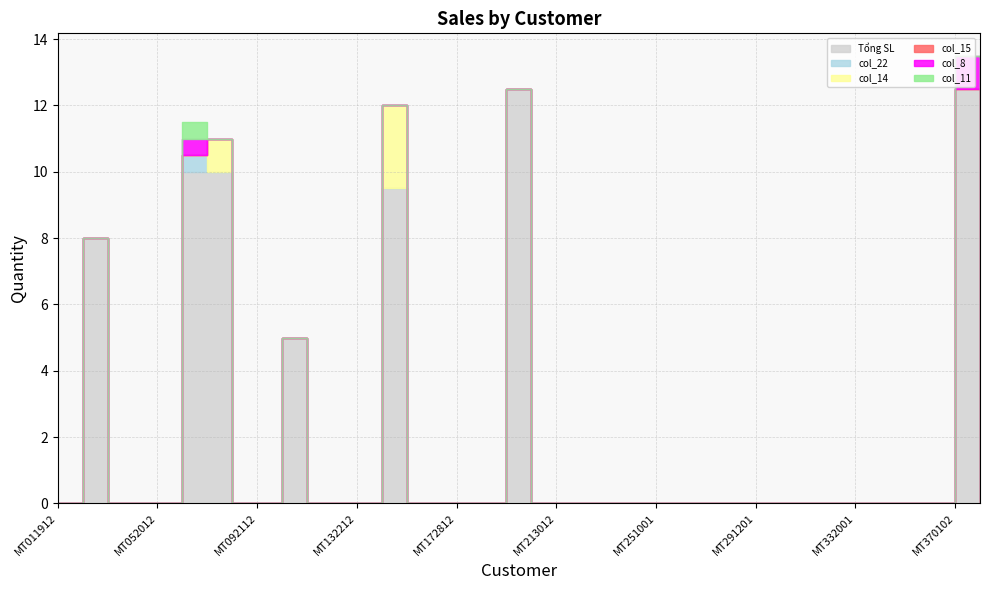

Reading left to right, list all the values displayed in this chart.

Tổng SL: 0.0	8.0	0.0	0.0	0.0	10.0	10.0	0.0	0.0	5.0	0.0	0.0	0.0	9.5	0.0	0.0	0.0	0.0	12.5	0.0	0.0	0.0	0.0	0.0	0.0	0.0	0.0	0.0	0.0	0.0	0.0	0.0	0.0	0.0	0.0	0.0	12.5	0.0
col_22: 0.0	0.0	0.0	0.0	0.0	0.5	0.0	0.0	0.0	0.0	0.0	0.0	0.0	0.0	0.0	0.0	0.0	0.0	0.0	0.0	0.0	0.0	0.0	0.0	0.0	0.0	0.0	0.0	0.0	0.0	0.0	0.0	0.0	0.0	0.0	0.0	0.0	0.0
col_14: 0.0	0.0	0.0	0.0	0.0	0.0	1.0	0.0	0.0	0.0	0.0	0.0	0.0	2.5	0.0	0.0	0.0	0.0	0.0	0.0	0.0	0.0	0.0	0.0	0.0	0.0	0.0	0.0	0.0	0.0	0.0	0.0	0.0	0.0	0.0	0.0	0.0	0.0
col_15: 0.0	0.0	0.0	0.0	0.0	0.0	0.0	0.0	0.0	0.0	0.0	0.0	0.0	0.0	0.0	0.0	0.0	0.0	0.0	0.0	0.0	0.0	0.0	0.0	0.0	0.0	0.0	0.0	0.0	0.0	0.0	0.0	0.0	0.0	0.0	0.0	0.0	0.0
col_8: 0.0	0.0	0.0	0.0	0.0	0.5	0.0	0.0	0.0	0.0	0.0	0.0	0.0	0.0	0.0	0.0	0.0	0.0	0.0	0.0	0.0	0.0	0.0	0.0	0.0	0.0	0.0	0.0	0.0	0.0	0.0	0.0	0.0	0.0	0.0	0.0	1.0	0.0
col_11: 0.0	0.0	0.0	0.0	0.0	0.5	0.0	0.0	0.0	0.0	0.0	0.0	0.0	0.0	0.0	0.0	0.0	0.0	0.0	0.0	0.0	0.0	0.0	0.0	0.0	0.0	0.0	0.0	0.0	0.0	0.0	0.0	0.0	0.0	0.0	0.0	0.0	0.0